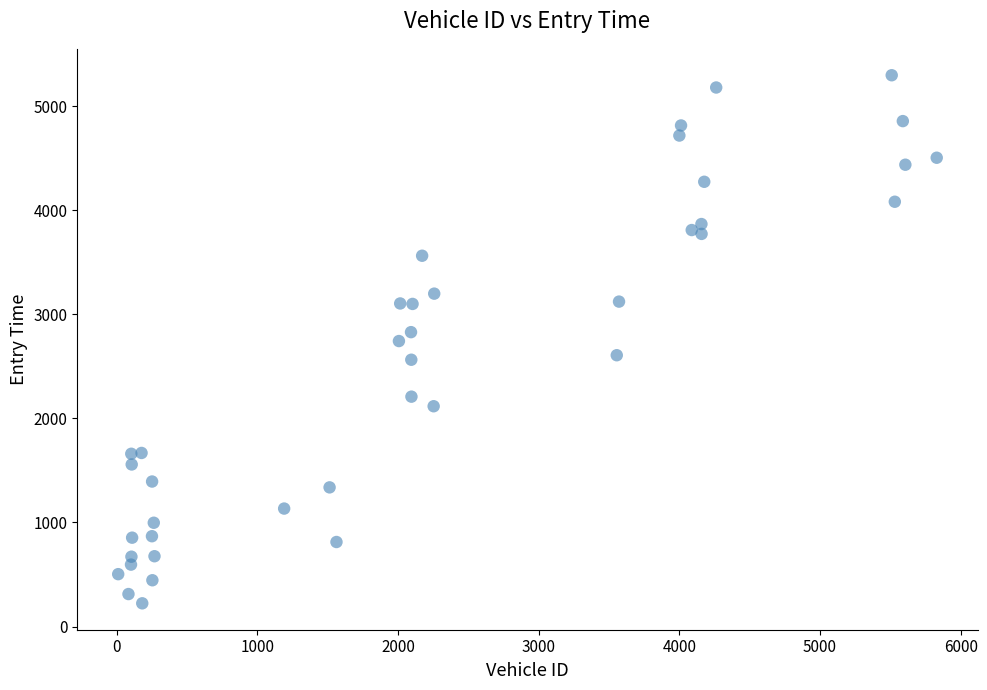

What is the range of Y values (max minus min)?

5075.0